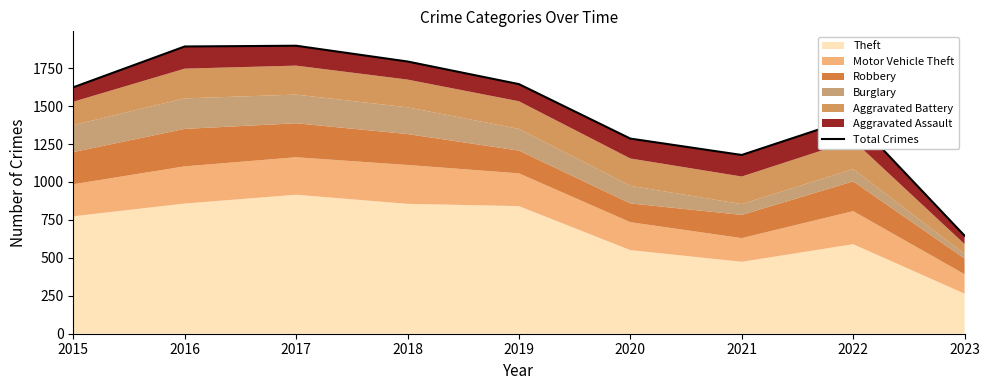

Where does the data first go above 1624?

2016